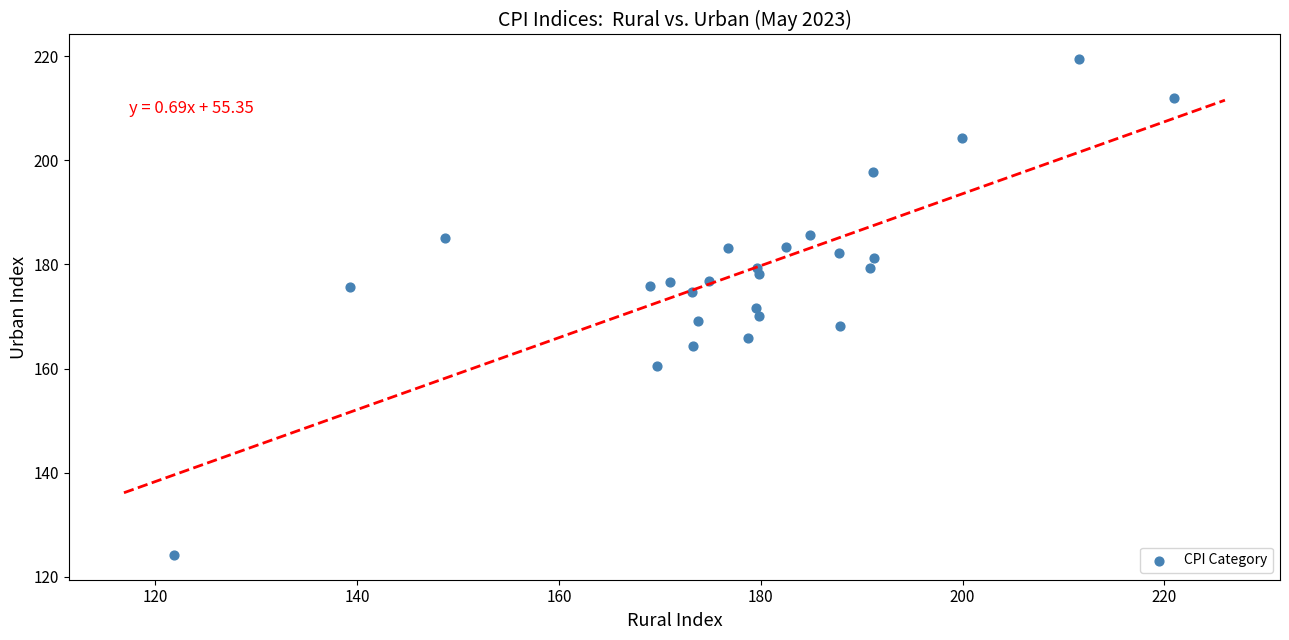

What is the range of Y values (max minus min)?

95.2